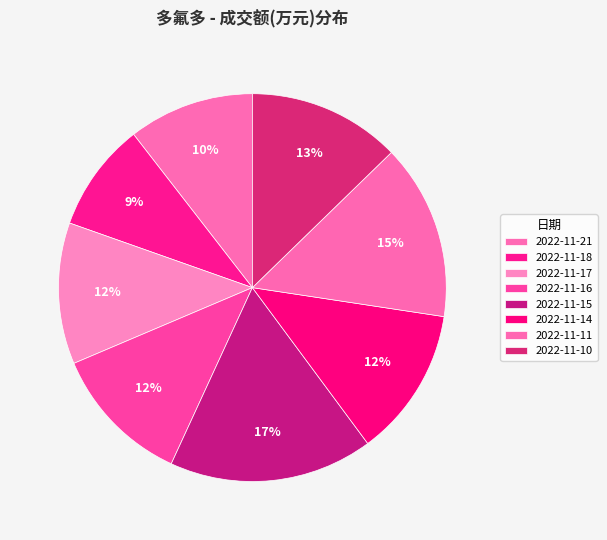

How many slices are in this pie chart?

8